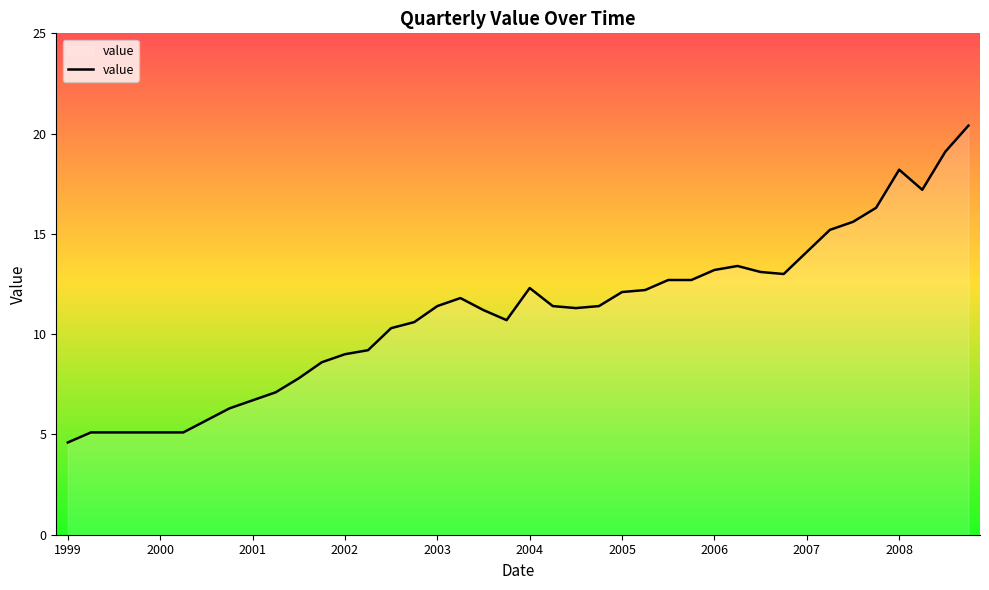

What is the difference between the maximum and minimum values?

15.8